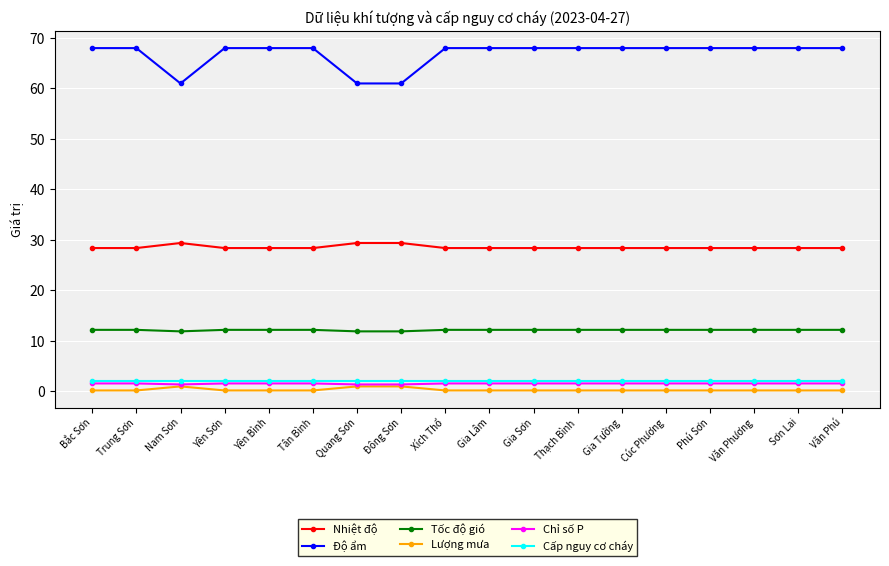

What is the label of the 11th point from the right?

Đông Sơn